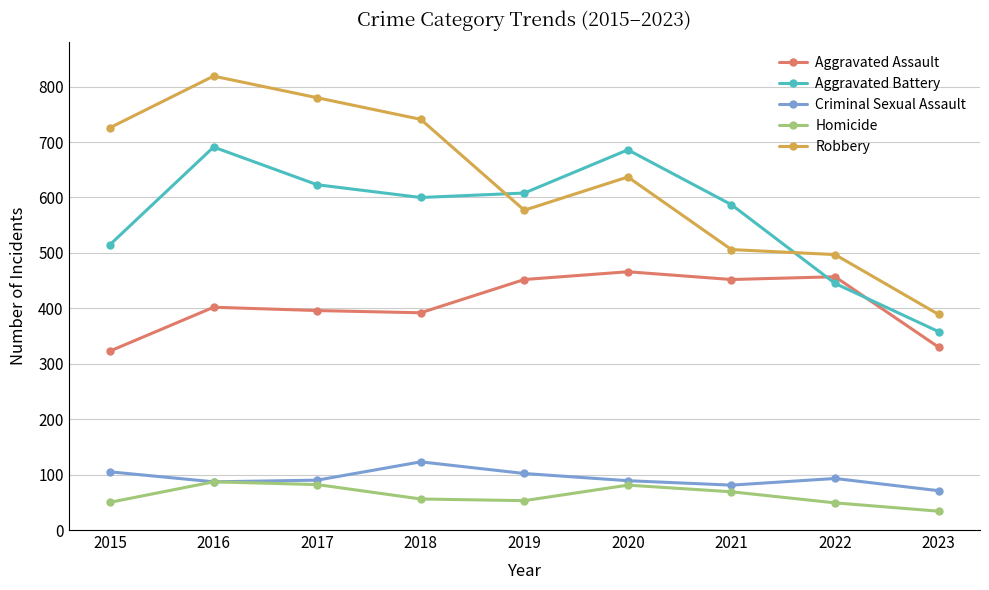

What is the total value across all series at 2020?

1959